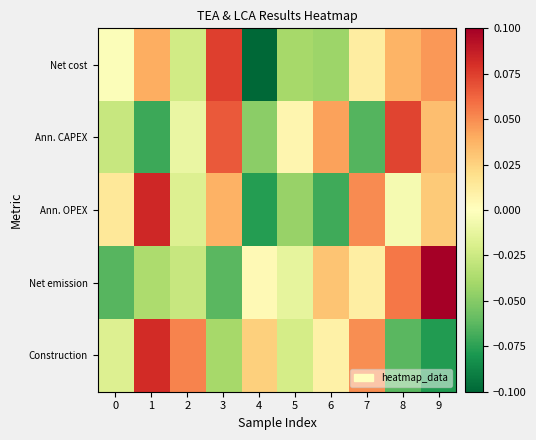

Rank the series at 5 from highest to lowest value.

Ann. CAPEX, Net emission, Construction, Net cost, Ann. OPEX